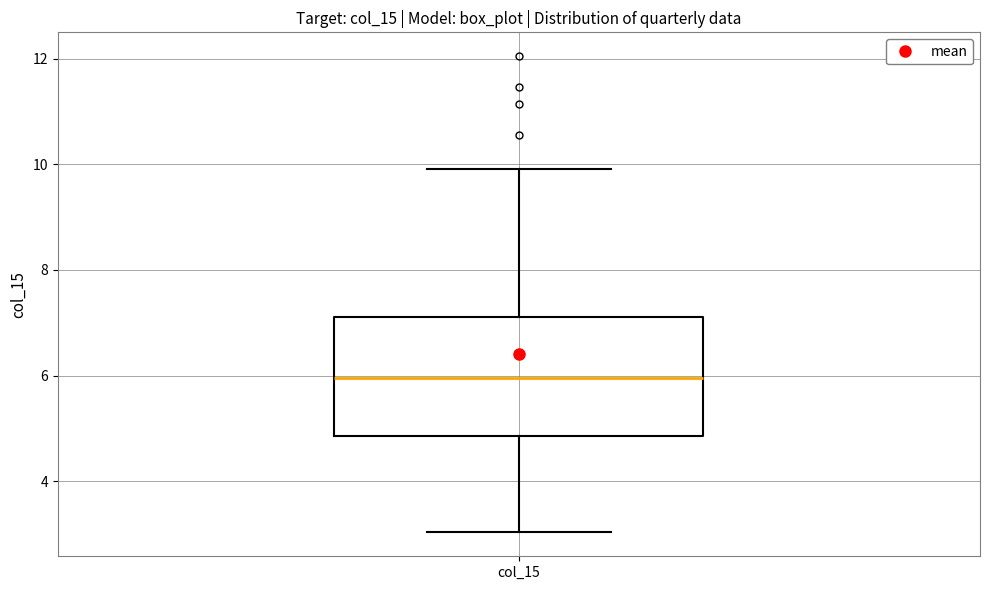

Transcribe this box plot: give where the median line is, the range the box spans, and where the two whiskers end, as read against the y-axis. The values are not printed on the chart, so give them approximately, as read against the axis.

median 6.0, box 4.8 to 7.2, whiskers 3.0 to 10.0